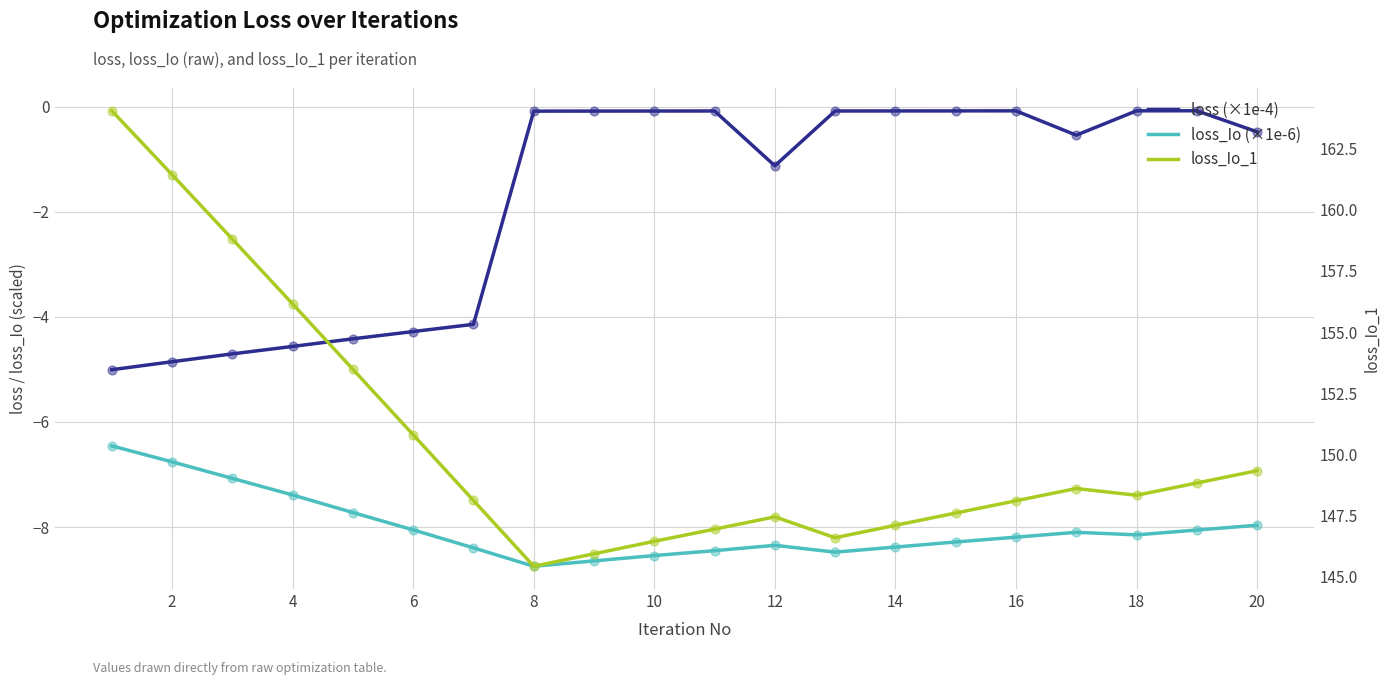

Which series reaches the minimum Y coordinate?

loss_Io (×1e-6)